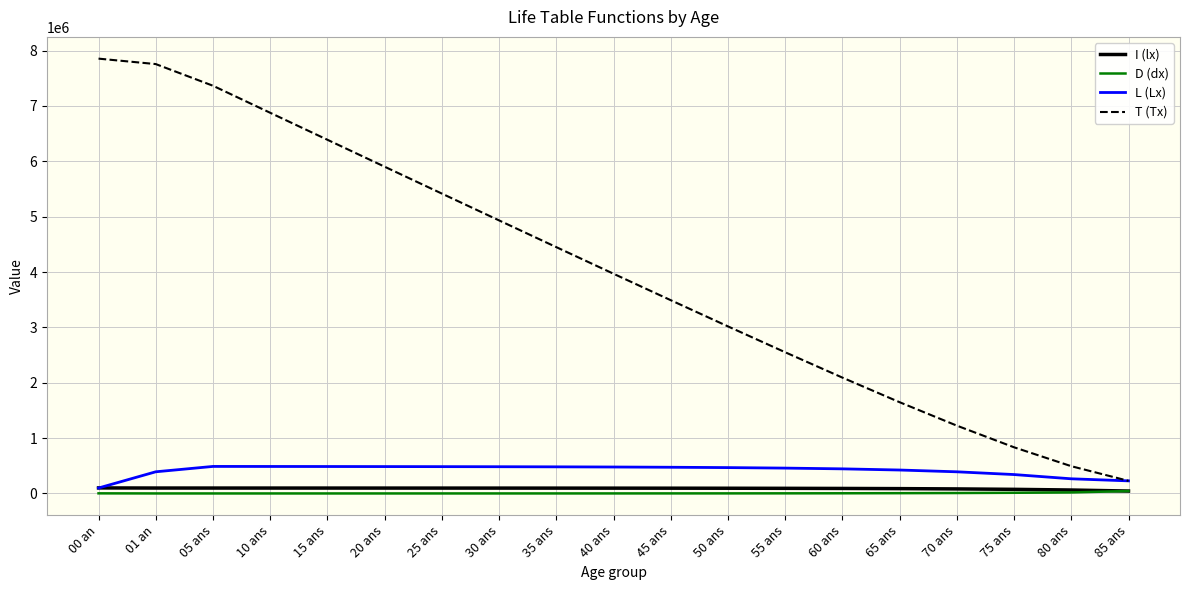

What is the difference between the maximum and minimum values in the D (dx) series?

43592